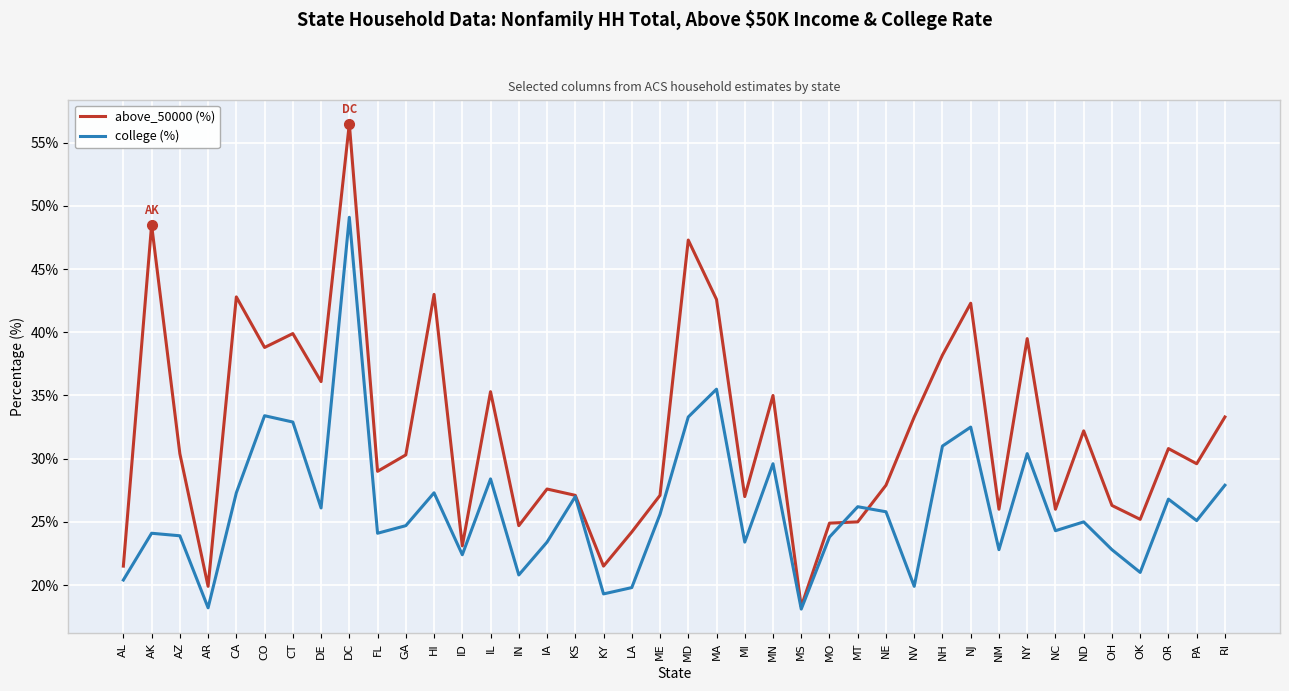

True or false: above_50000 (%) has more than 2 points higher than both neighbors.

True